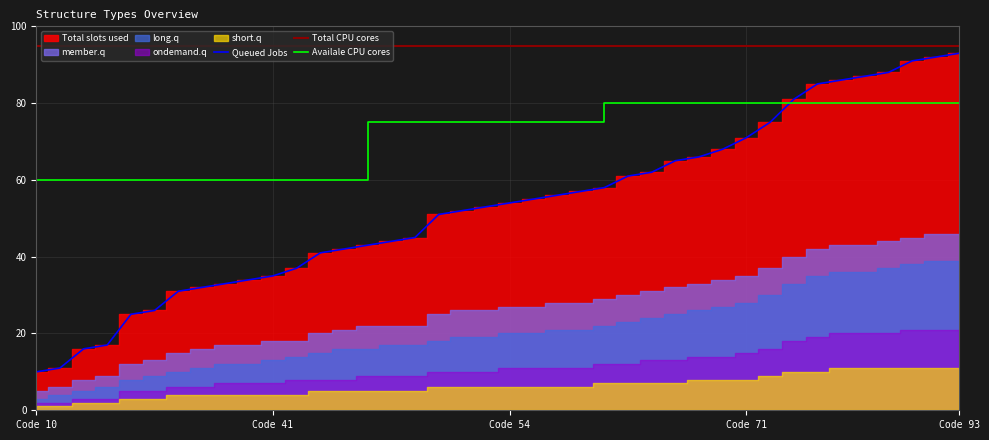

True or false: ondemand.q and member.q intersect in this chart.

False